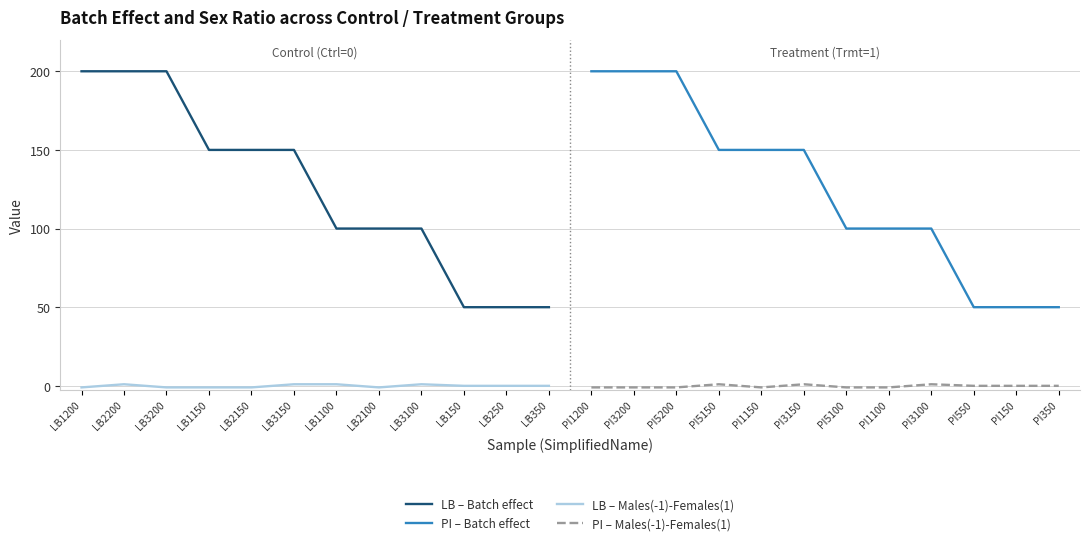

True or false: LB – Males(-1)-Females(1) and LB – Batch effect cross at least once.

False